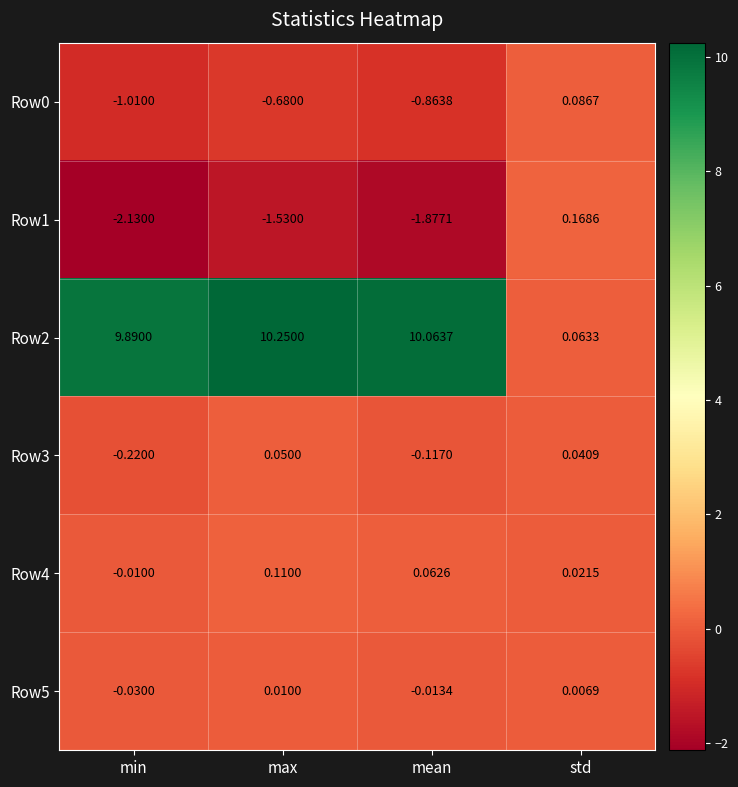

At which label is Row4 closest to 0?

min